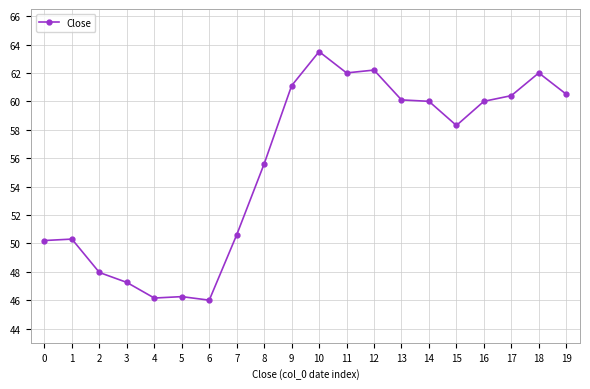

Between 3 and 9, which is larger?

9